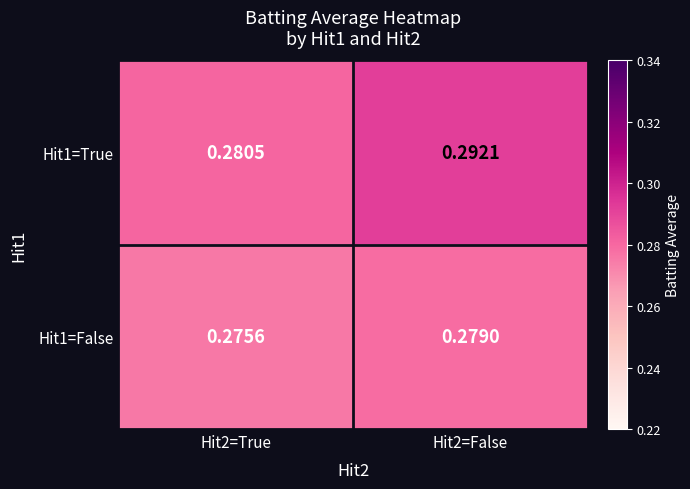

Is the value of Hit1=False at Hit2=True greater than the value of Hit1=True at Hit2=False?

No